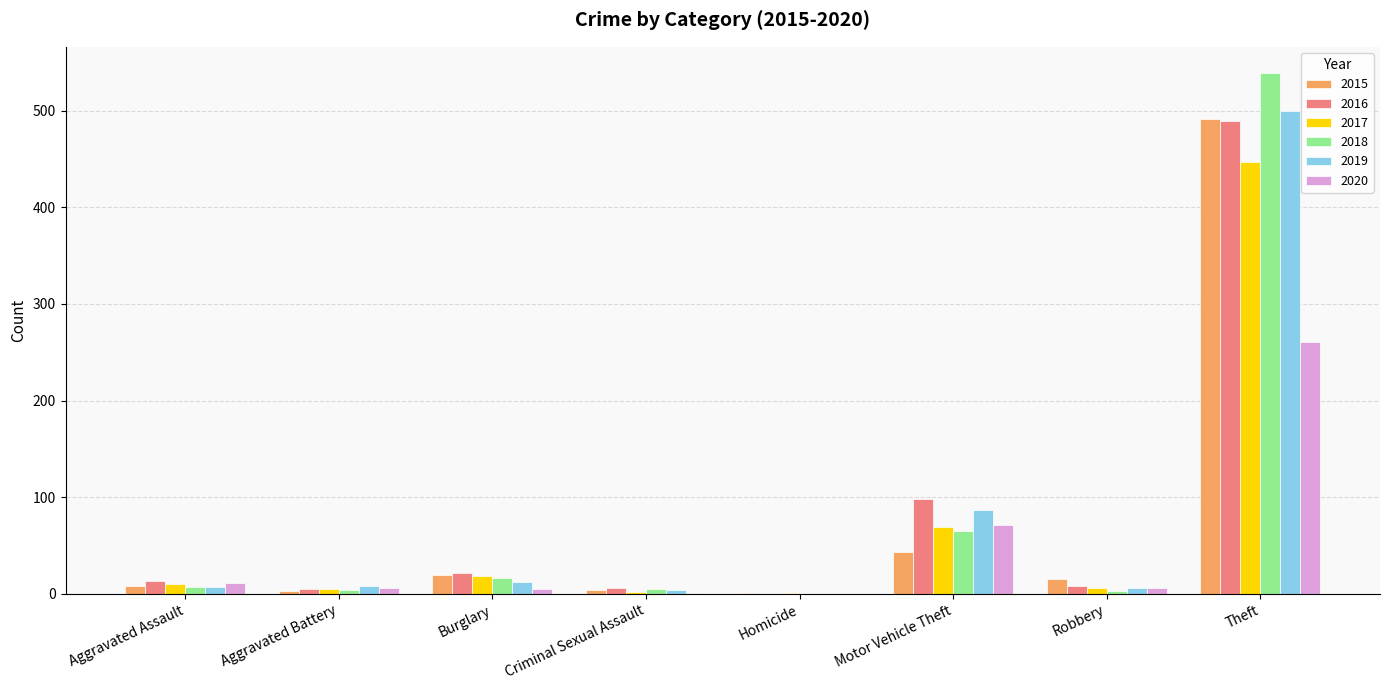

What is the sum of all 2020 values?

361